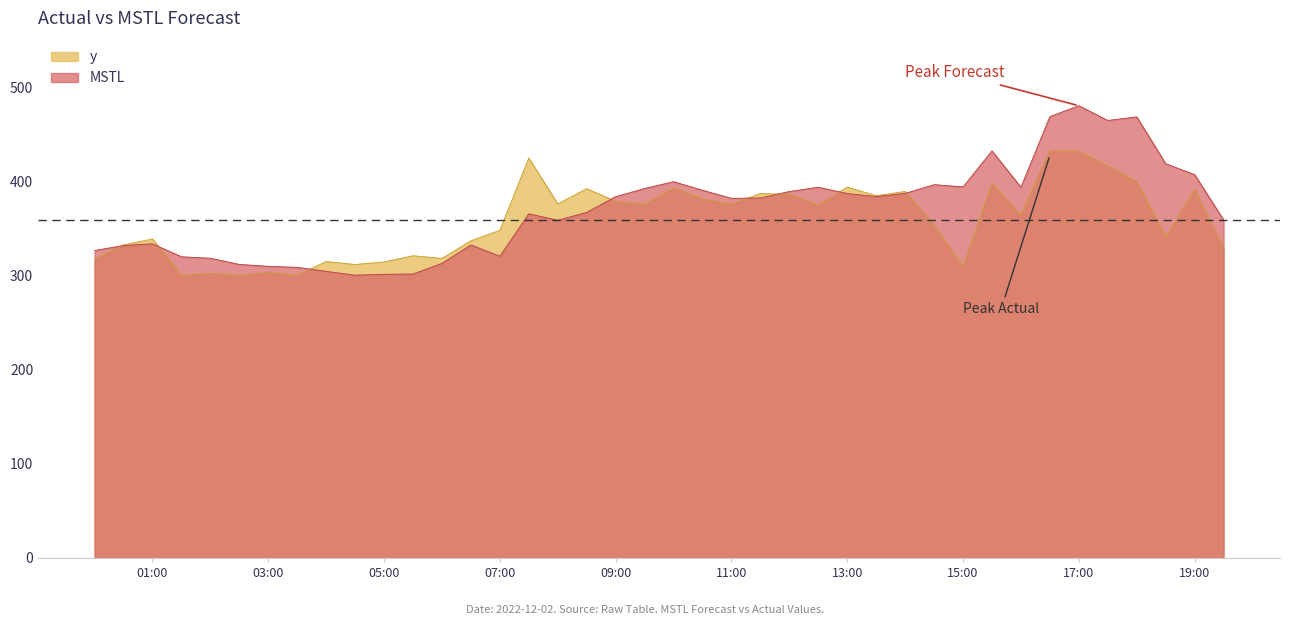

Where is the first local minimum for y?

2022-12-02 01:30